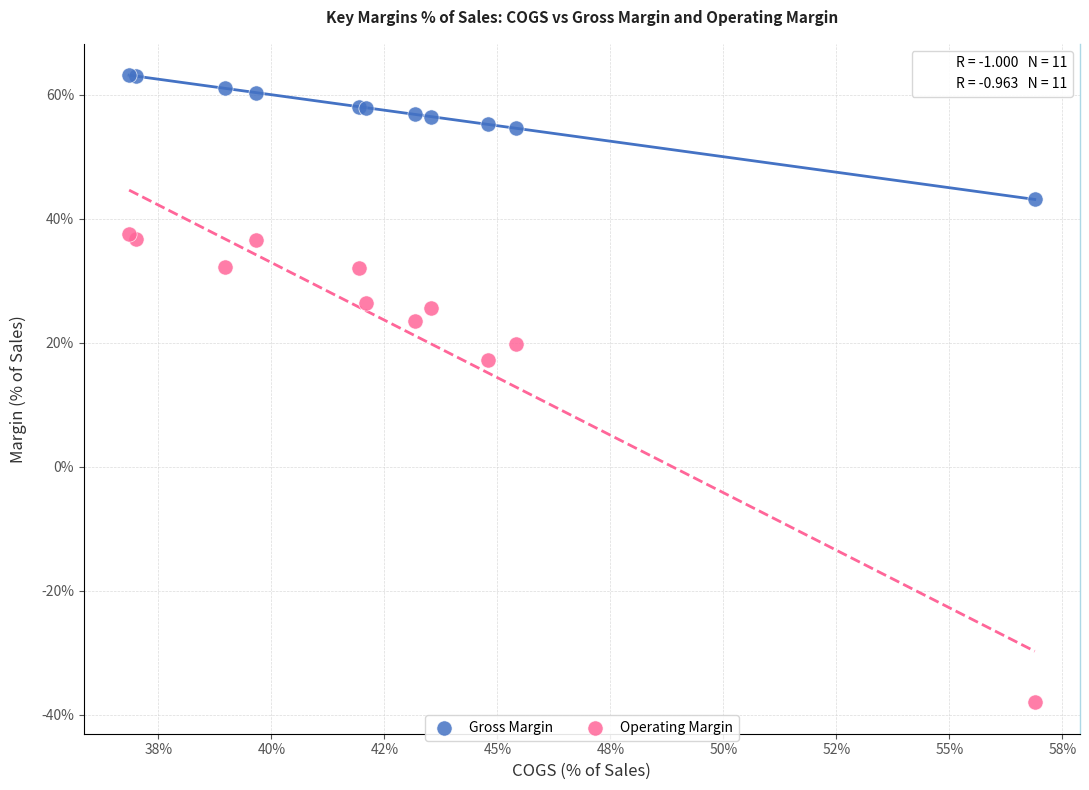

What is the X range (max minus min) for the scatter plot?

20.0